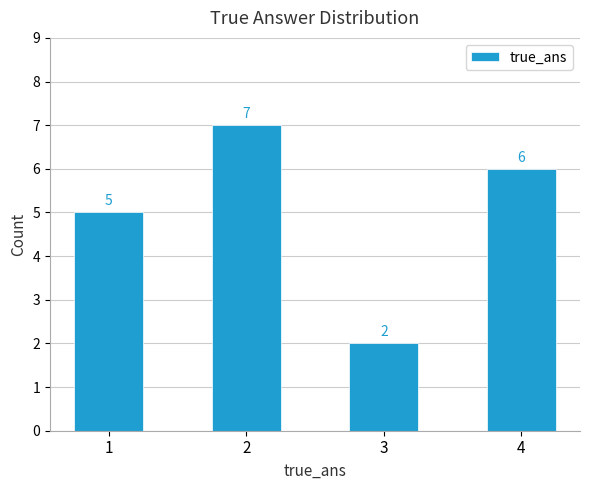

What is the value of the 4th bar from the left?

6